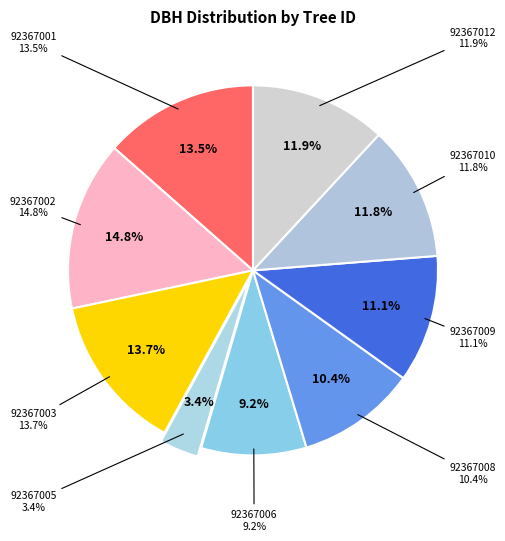

The 92367008 slice represents 25% of the pie. True or false?

False